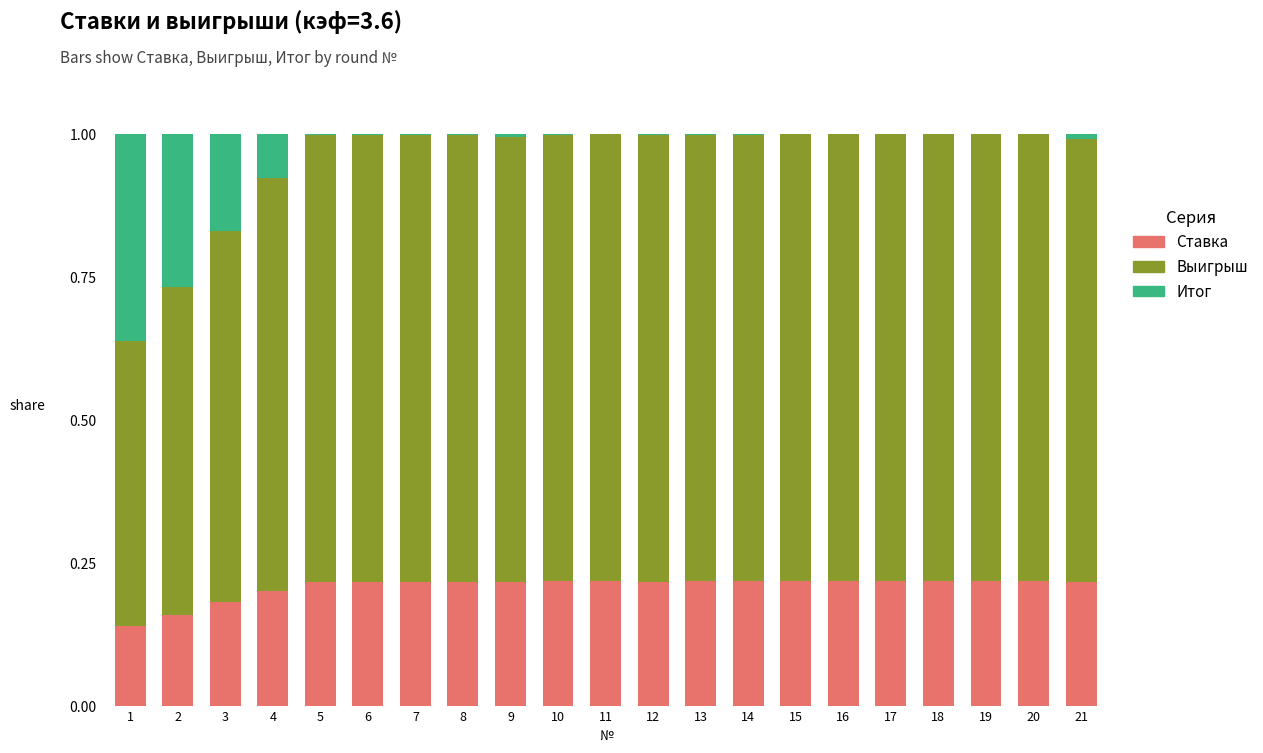

Are the bars grouped side by side (vs. stacked)?

No